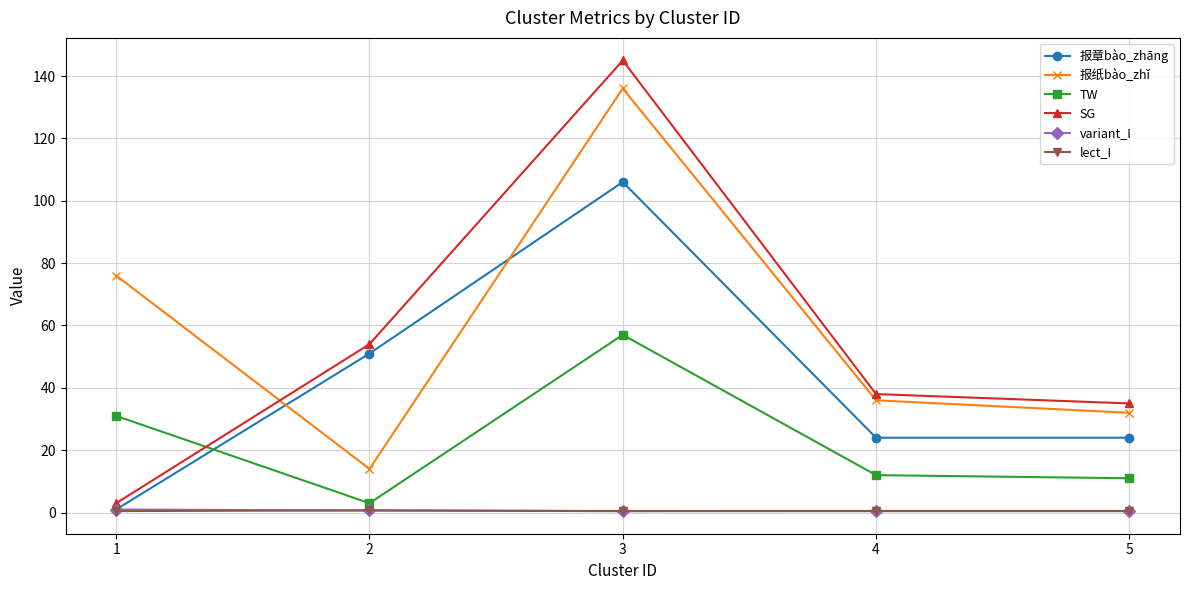

True or false: SG and variant_I cross at least once.

False